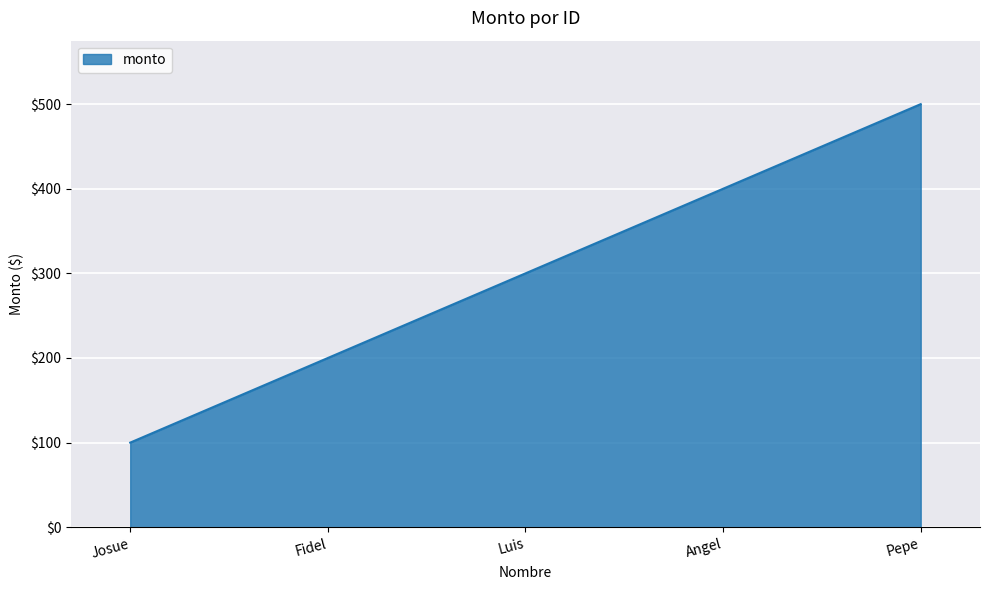

What is the sum of all values?

1500